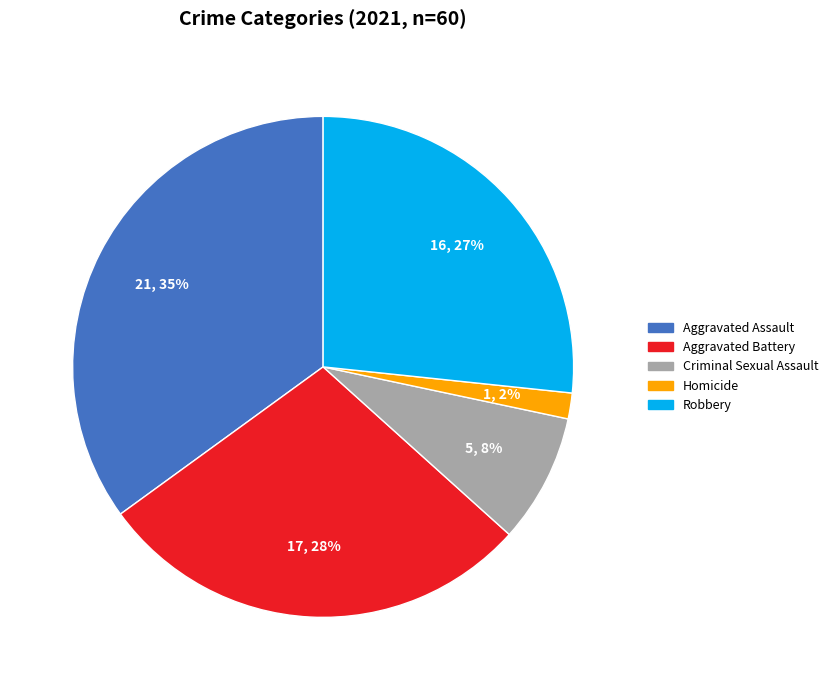

The Homicide slice represents 2% of the pie. True or false?

True